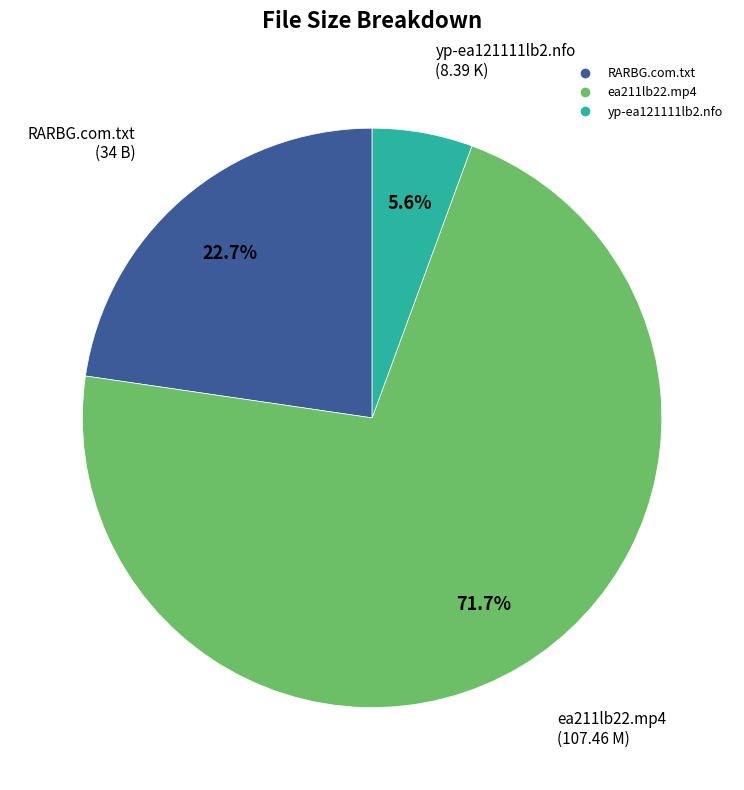

Count the number of slices in the pie.

3